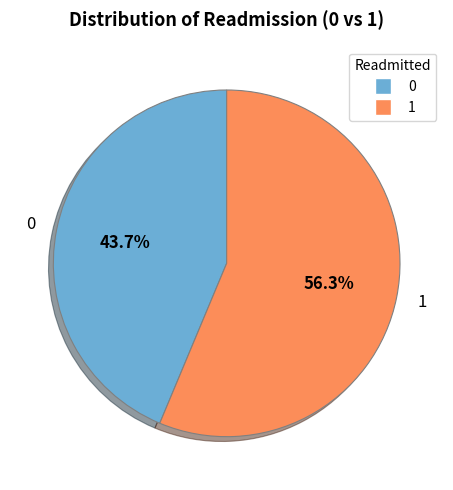

Is it true that 1 is 42% of the pie?

False